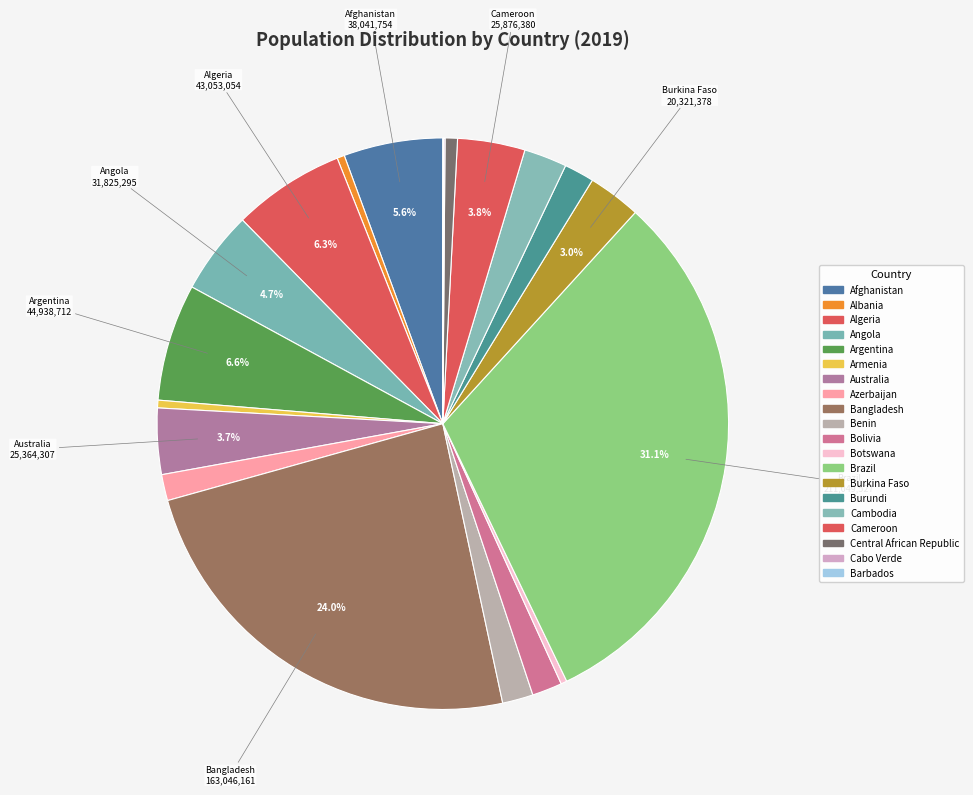

To the nearest percent, what is the average slice percentage?

5%